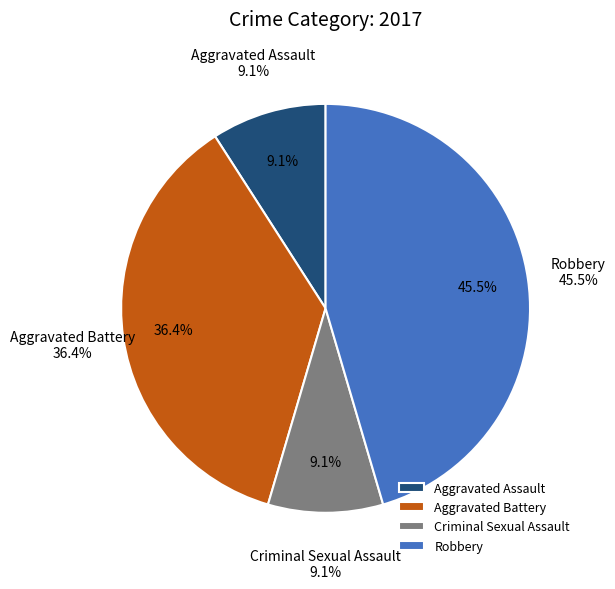

To the nearest percent, what is the average slice percentage?

25%